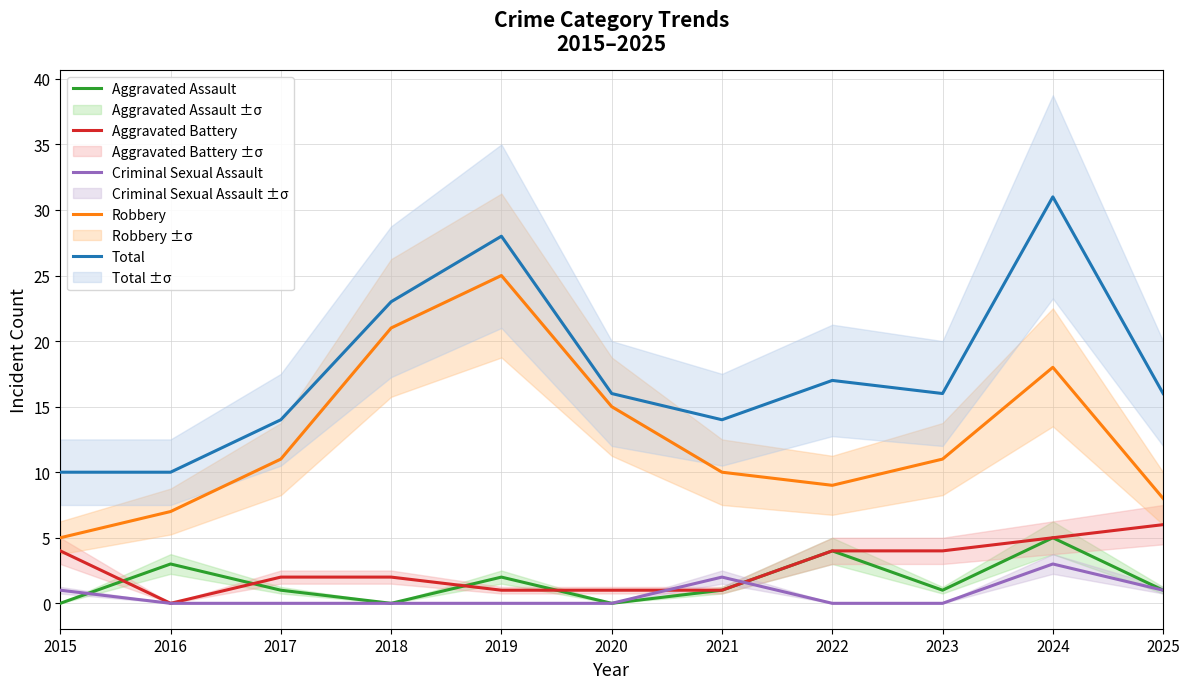

Which series has the largest range (max minus min)?

Total